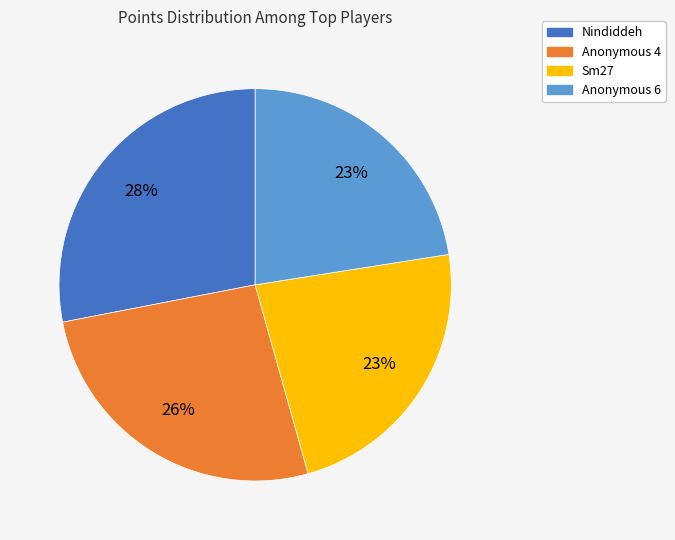

The Anonymous 6 slice represents 30% of the pie. True or false?

False